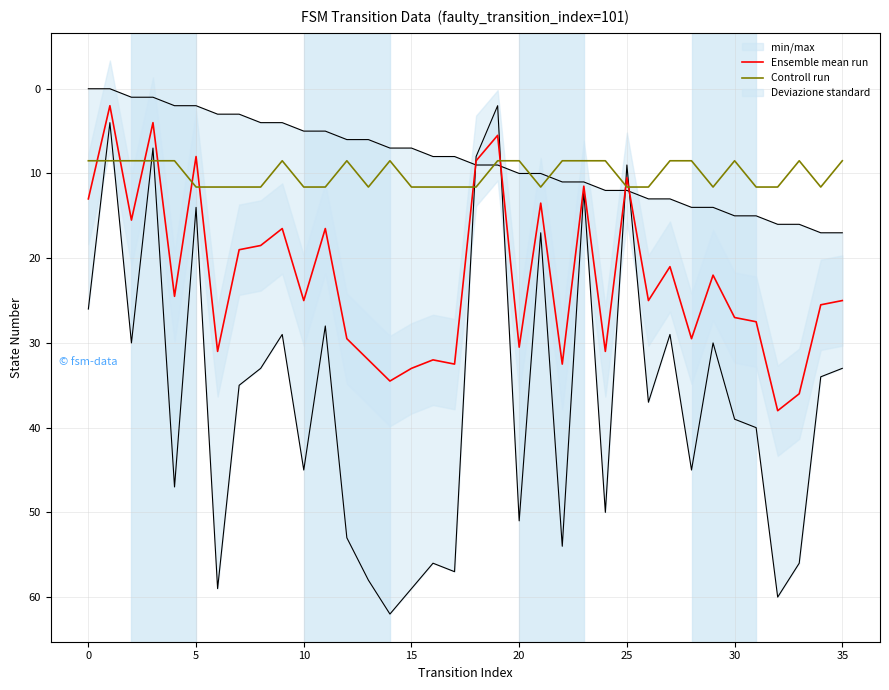

In Controll run, how many points are higher than both neighbors (excluding endpoints)?

4